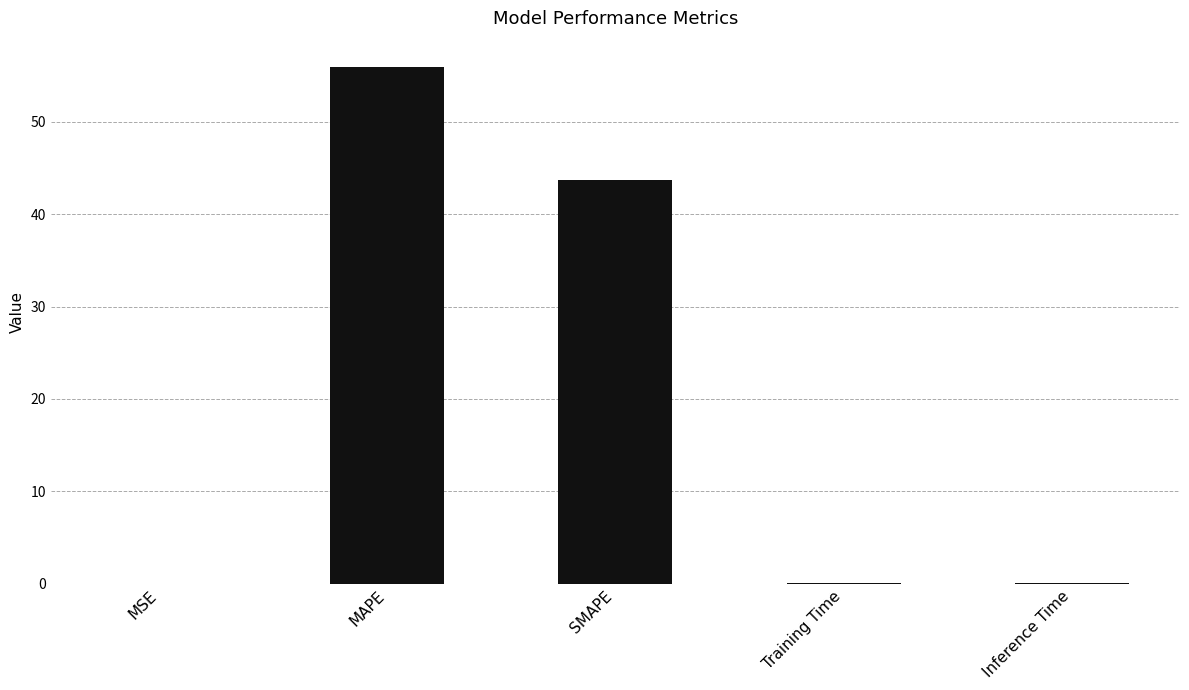

Between MAPE and SMAPE, which is larger?

MAPE